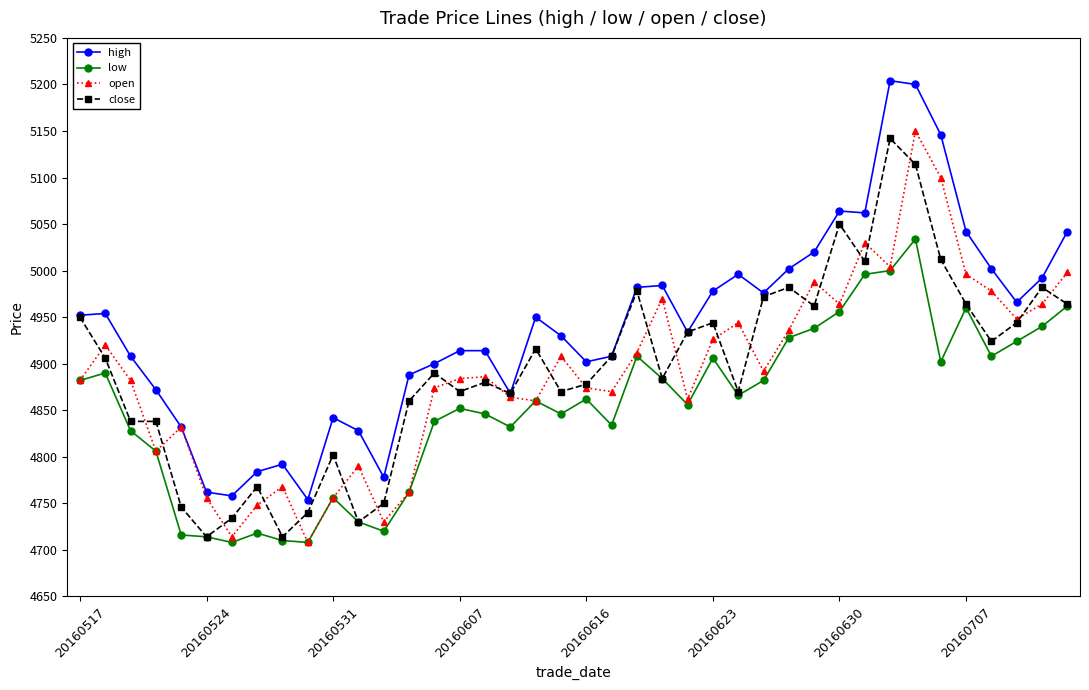

At how many categories does at least one series exceed 5193?

2